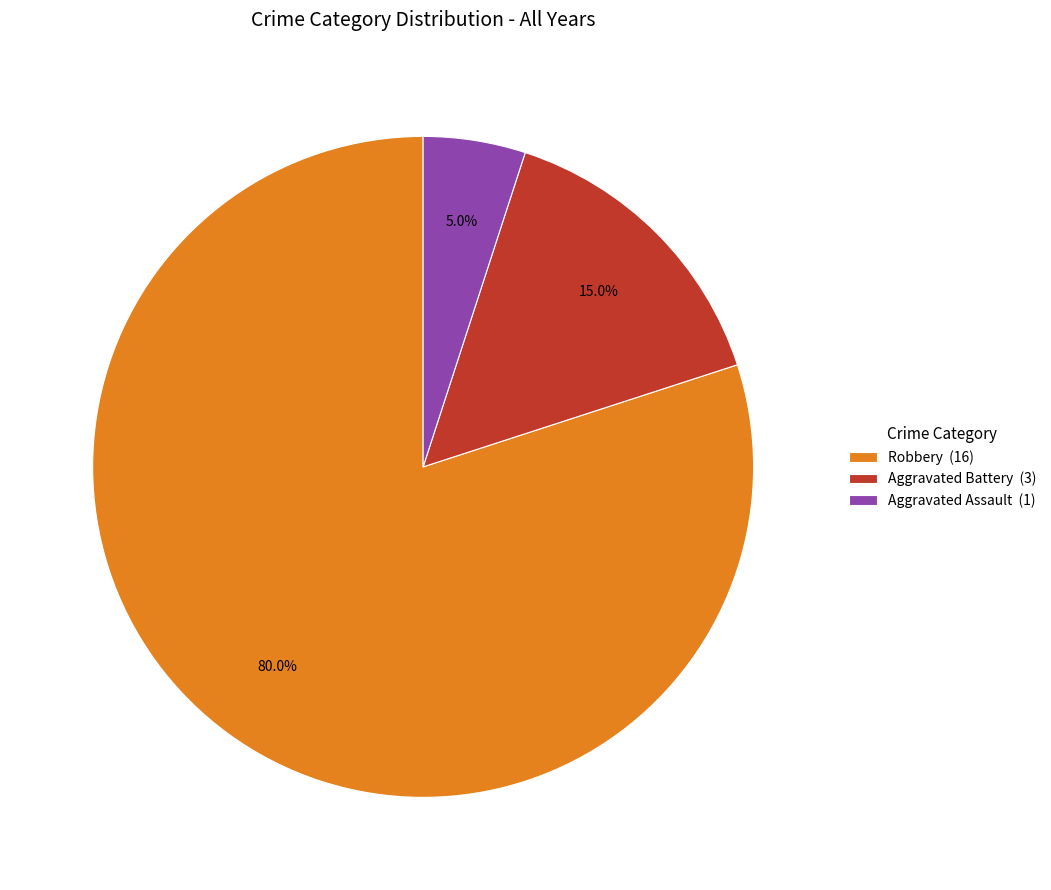

To the nearest percent, what is the difference between the largest and smallest slice percentages?

75%